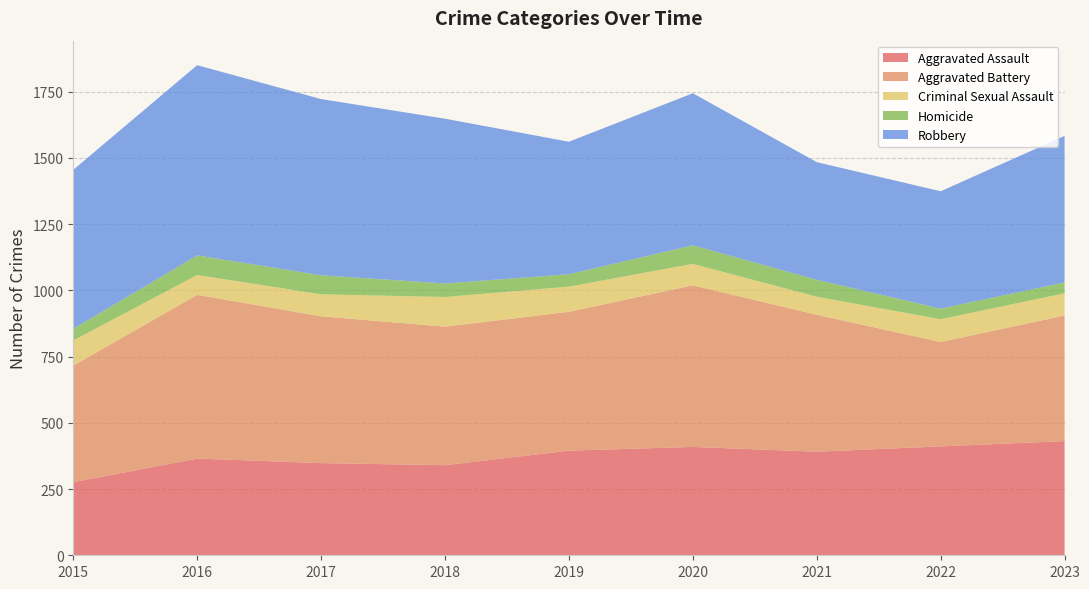

Reading left to right, transcribe all the data shown in this chart.

Aggravated Assault: 2015=276	2016=365	2017=348	2018=340	2019=395	2020=409	2021=391	2022=411	2023=431
Aggravated Battery: 2015=440	2016=618	2017=554	2018=523	2019=524	2020=610	2021=517	2022=394	2023=474
Criminal Sexual Assault: 2015=95	2016=75	2017=83	2018=112	2019=95	2020=81	2021=68	2022=86	2023=84
Homicide: 2015=44	2016=74	2017=72	2018=51	2019=47	2020=70	2021=64	2022=40	2023=41
Robbery: 2015=600	2016=718	2017=665	2018=622	2019=500	2020=574	2021=444	2022=443	2023=553